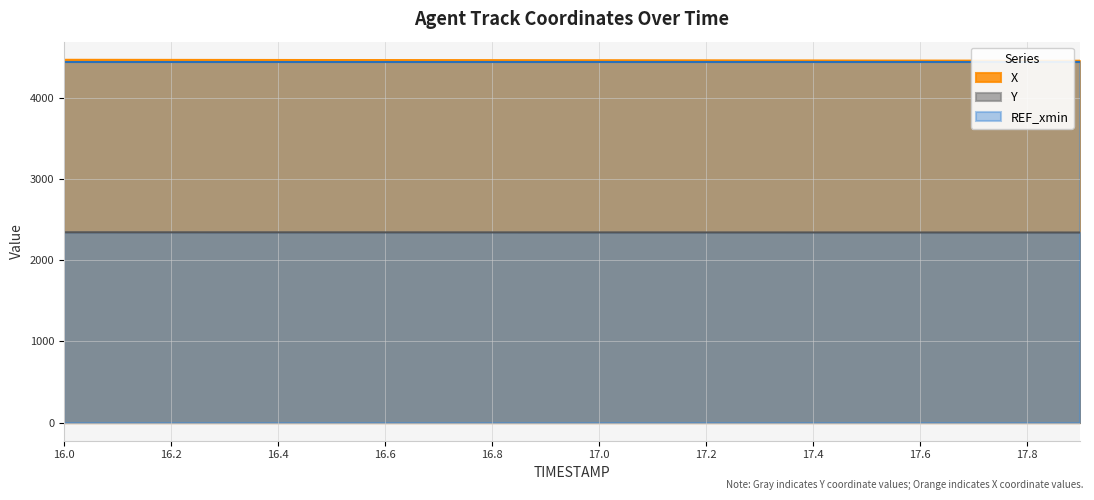

Which series has the largest total across all categories?

X